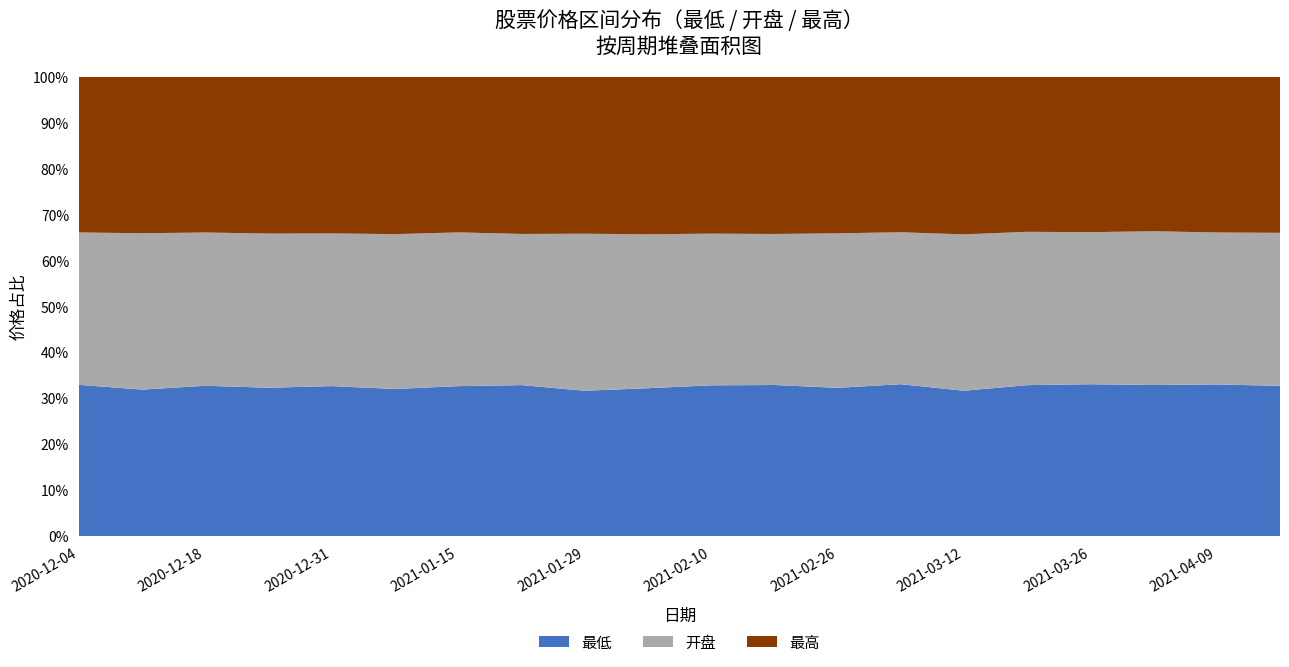

Reading left to right, extract all data points from this chart.

最低: 2020-12-04=997.0	2020-12-11=950.7	2020-12-18=940.0	2020-12-25=918.7	2020-12-31=911.2	2021-01-08=904.7	2021-01-15=905.0	2021-01-22=925.5	2021-01-29=869.1	2021-02-05=831.6	2021-02-10=826.4	2021-02-19=868.8	2021-02-26=870.6	2021-03-05=890.4	2021-03-12=847.1	2021-03-19=848.4	2021-03-26=860.0	2021-04-02=864.1	2021-04-09=882.5	2021-04-16=876.3
开盘: 2020-12-04=1004.7	2020-12-11=1015.4	2020-12-18=958.8	2020-12-25=955.4	2020-12-31=928.0	2021-01-08=952.6	2021-01-15=928.5	2021-01-22=926.9	2021-01-29=939.1	2021-02-05=865.8	2021-02-10=831.9	2021-02-19=868.8	2021-02-26=907.8	2021-03-05=891.0	2021-03-12=912.0	2021-03-19=862.3	2021-03-26=861.5	2021-04-02=880.1	2021-04-09=884.6	2021-04-16=893.1
最高: 2020-12-04=1026.9	2020-12-11=1016.4	2020-12-18=974.6	2020-12-25=971.8	2020-12-31=952.3	2021-01-08=968.5	2021-01-15=939.9	2021-01-22=964.0	2021-01-29=939.1	2021-02-05=886.6	2021-02-10=860.6	2021-02-19=904.6	2021-02-26=920.0	2021-03-05=912.2	2021-03-12=919.1	2021-03-19=872.1	2021-03-26=880.5	2021-04-02=884.2	2021-04-09=906.8	2021-04-16=911.0